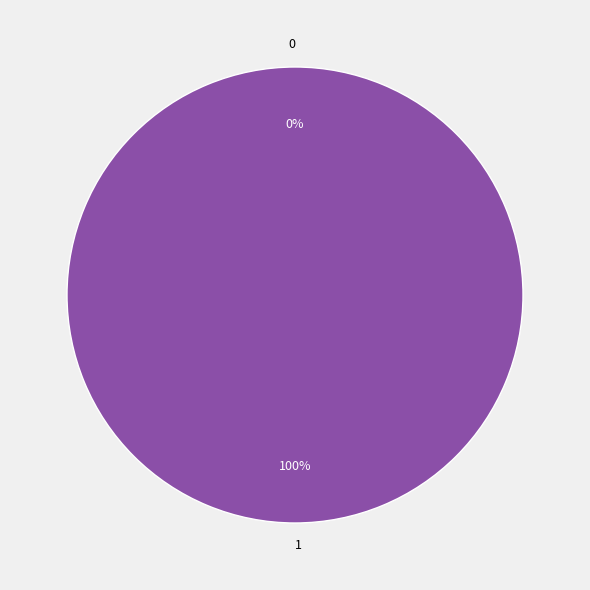

To the nearest percent, what is the difference between the 0 and 1 slice percentages?

100%